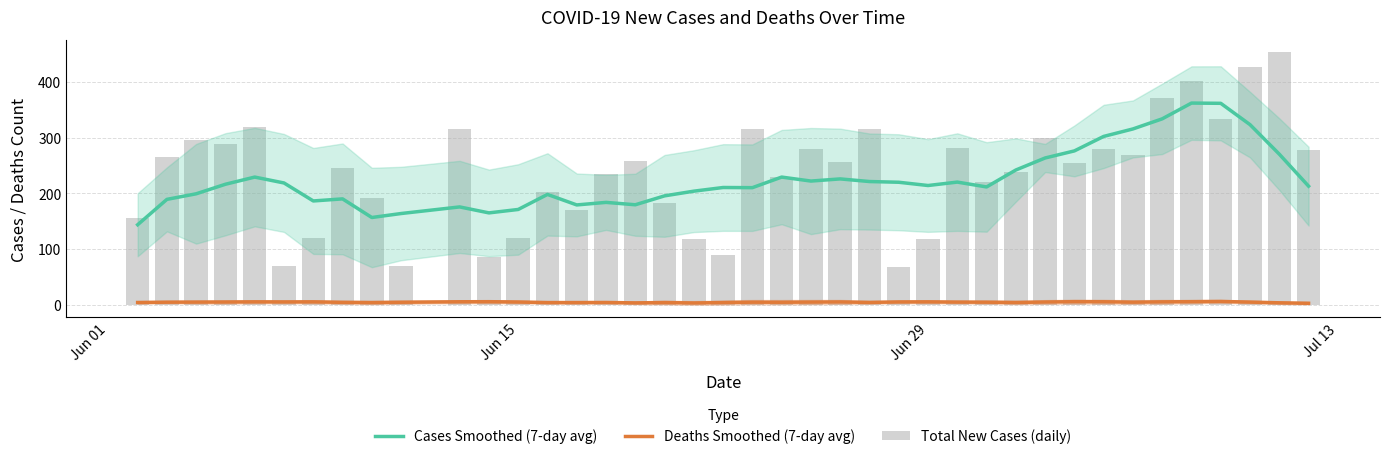

The value of Cases Smoothed (7-day avg) at 11 is 267.5. True or false?

False